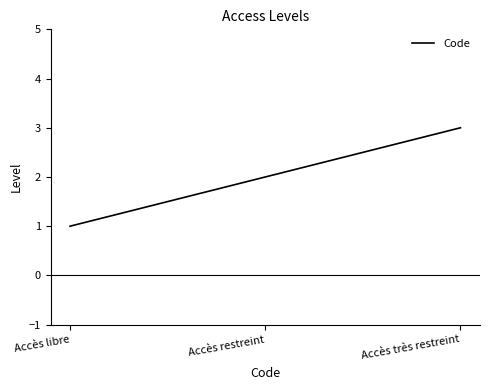

The value at Accès libre is 1. True or false?

True